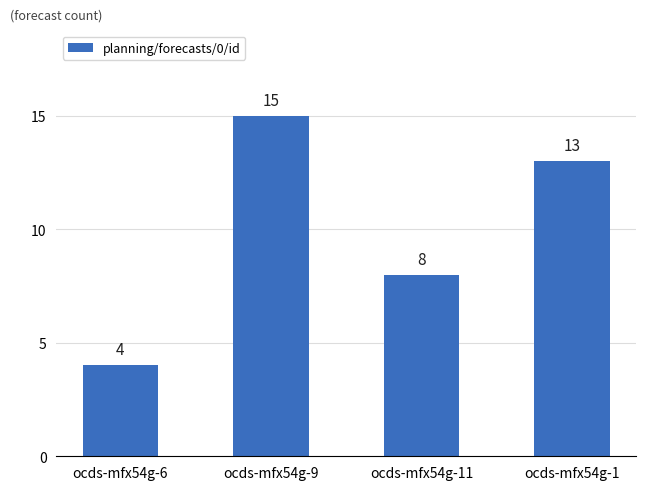

Does the chart contain any negative values?

No